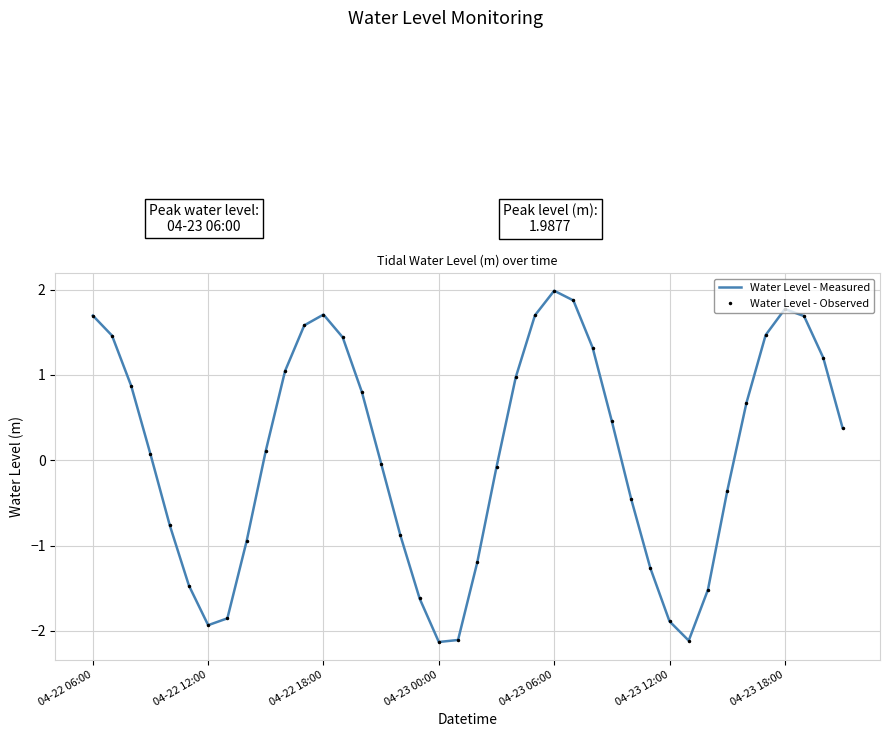

What is the smallest value displayed?

-2.1